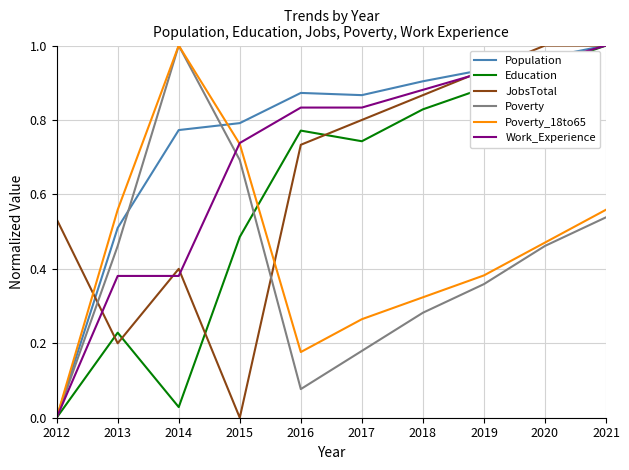

At which category does Education reach its first local valley?

2014